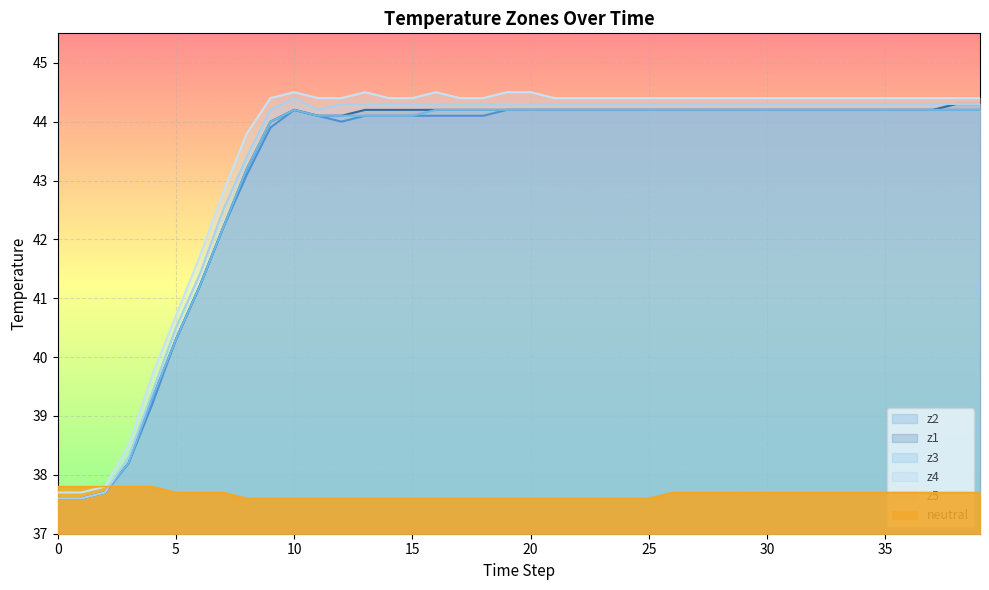

How many values in the z3 series exceed 44?

30